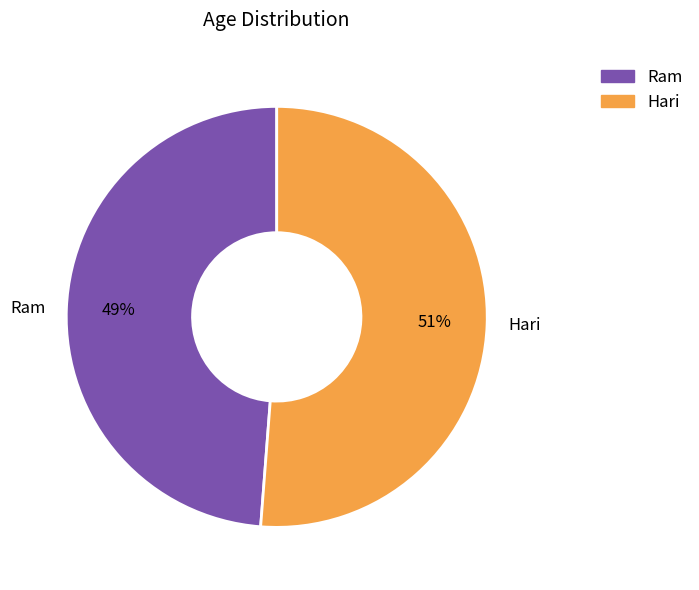

How many slices are in this pie chart?

2